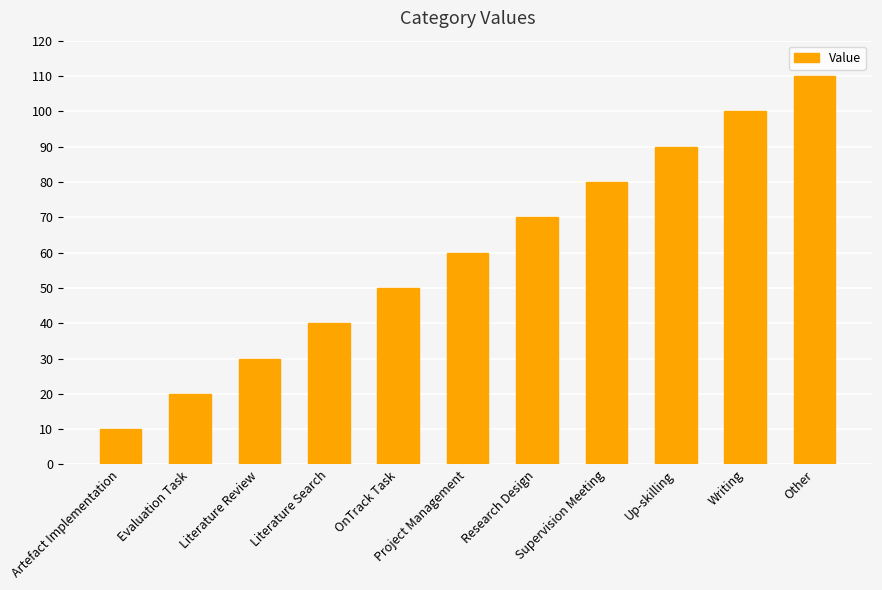

What is the ratio of the value at Other to the value at OnTrack Task?

2.2